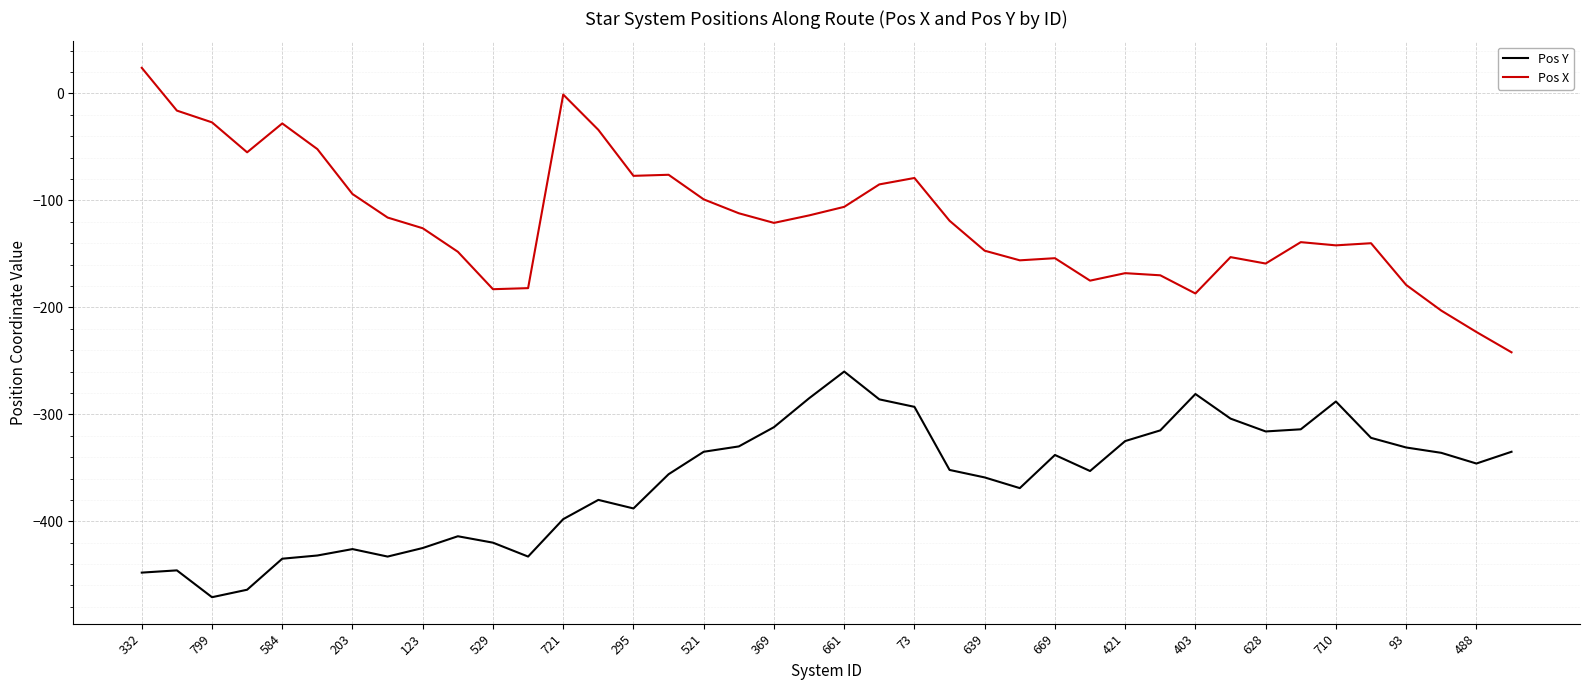

What are all the series names shown in the legend?

Pos Y, Pos X